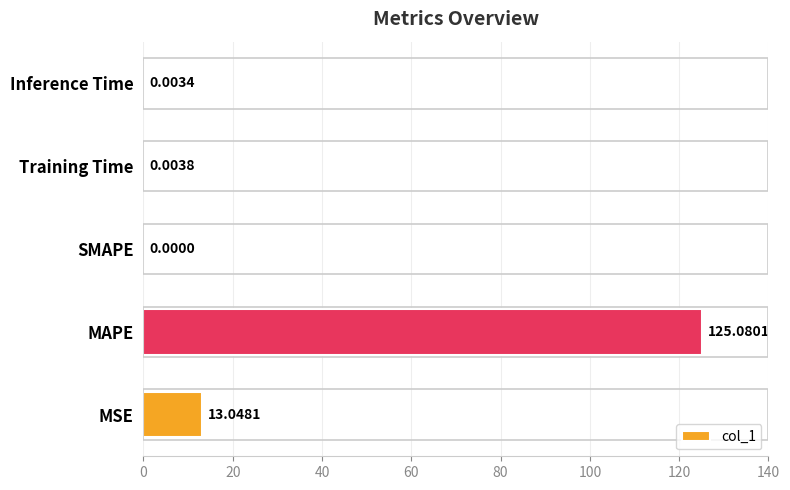

What is the change in value from MAPE to Training Time?

-125.1